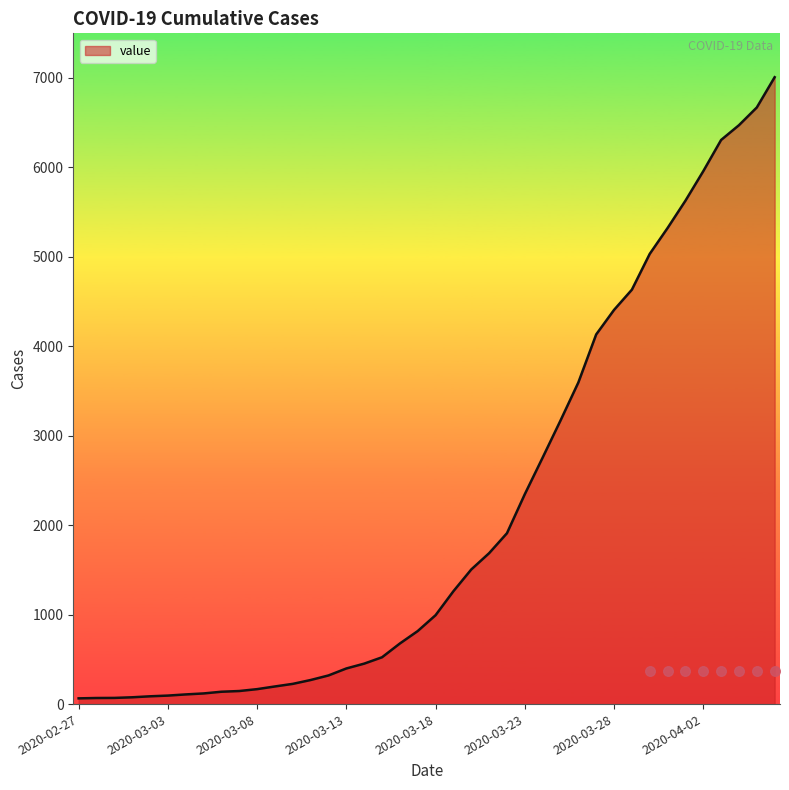

Approximately how many times larger is the value at 2020-04-02 compared to 2020-03-08?

35.7